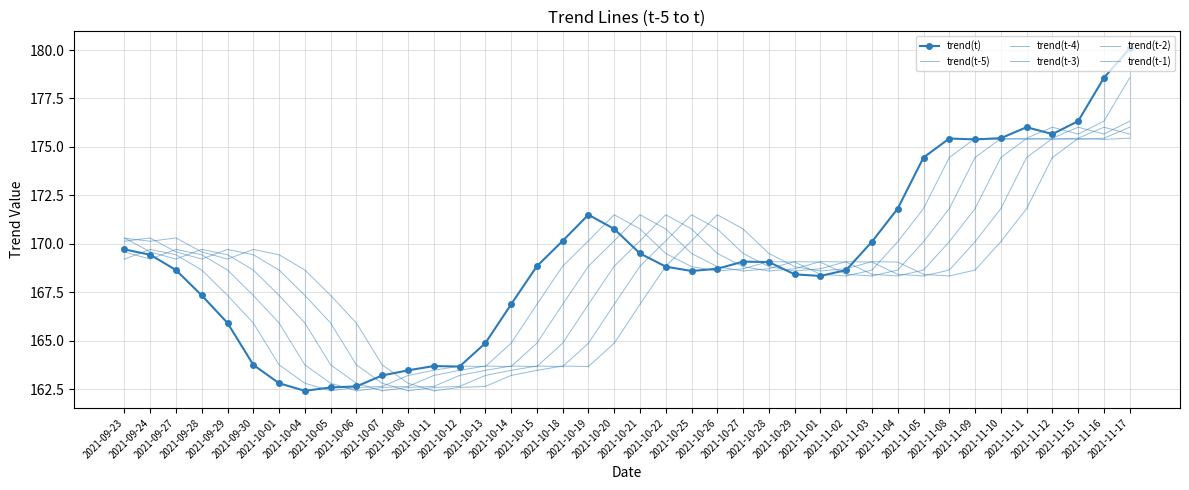

At which category does trend(t) reach its first local valley?

2021-10-04